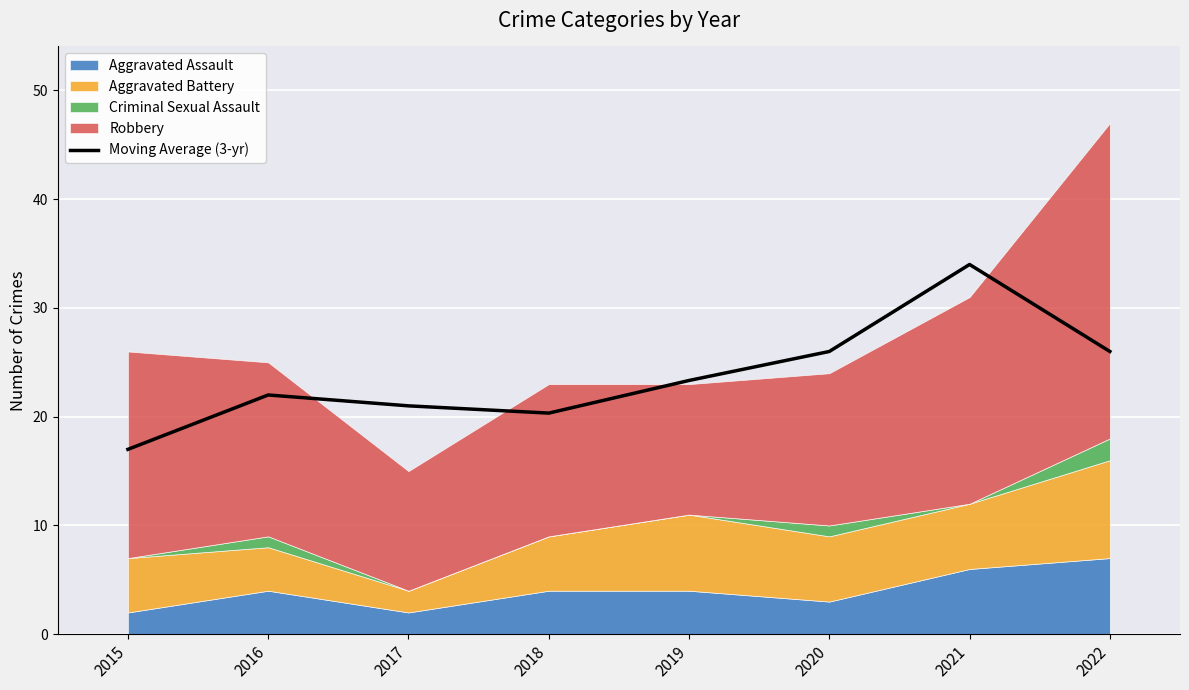

At which category does the data reach its first local peak?

2016